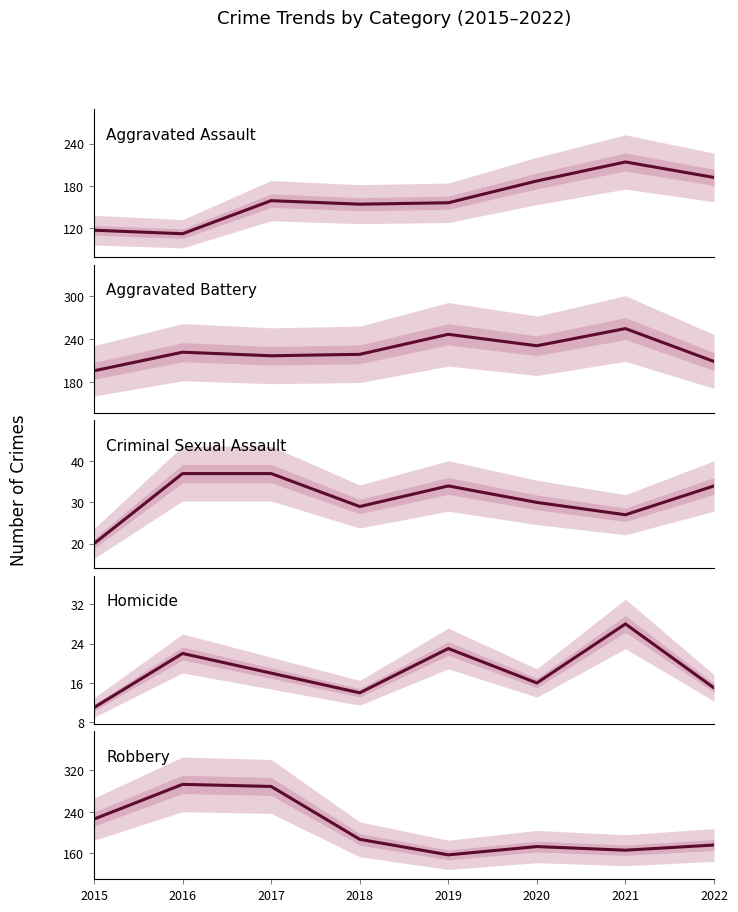

Is the value of Homicide at 2017 greater than the value of Robbery at 2022?

No